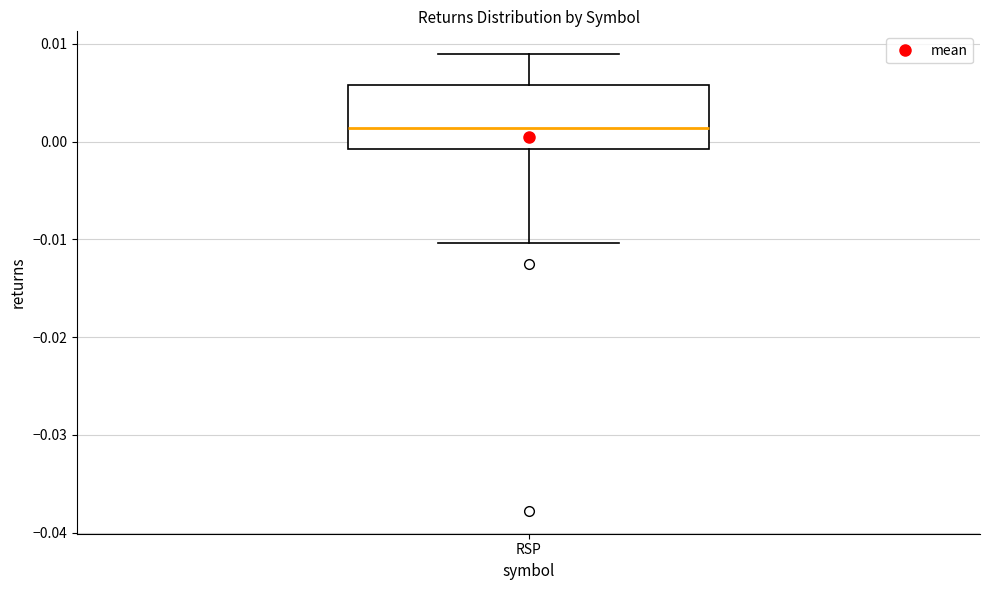

Where does the lower whisker of the box for RSP end on the y-axis? The values are not printed on the chart, so give them approximately, as read against the axis.

-0.010